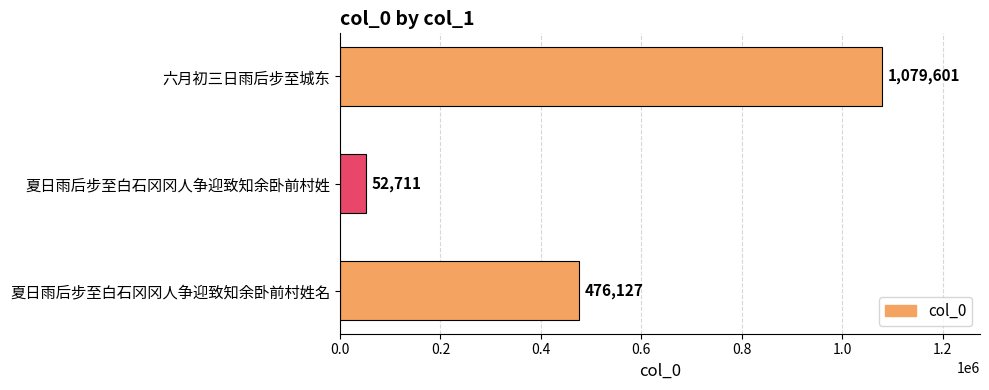

Read the value at 夏日雨后步至白石冈冈人争迎致知余卧前村姓, to the nearest 100.

52700